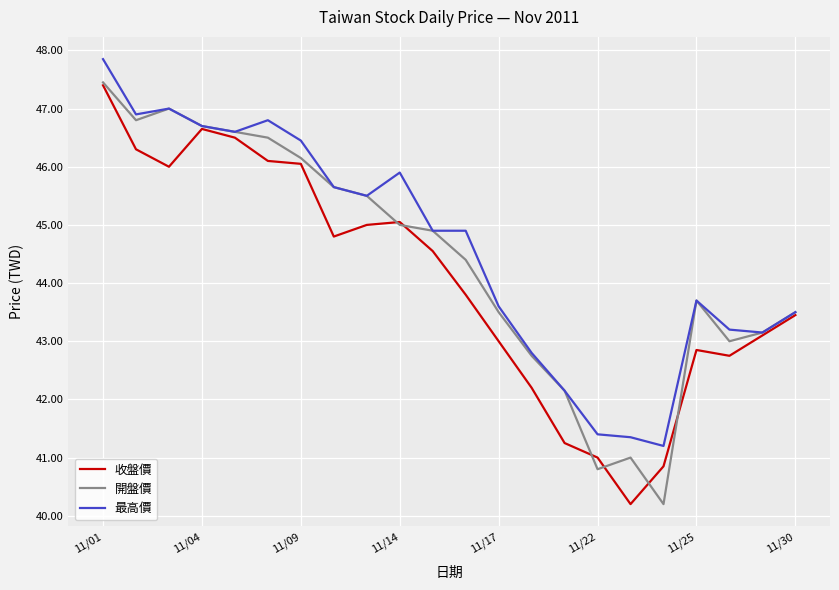

At how many categories does at least one series exceed 42?

19